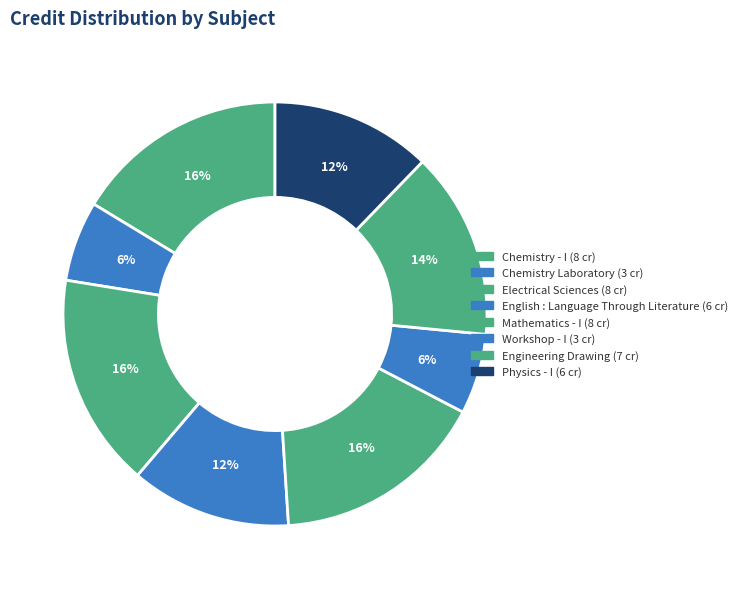

To the nearest percent, what percentage of the pie is Engineering Drawing?

14%